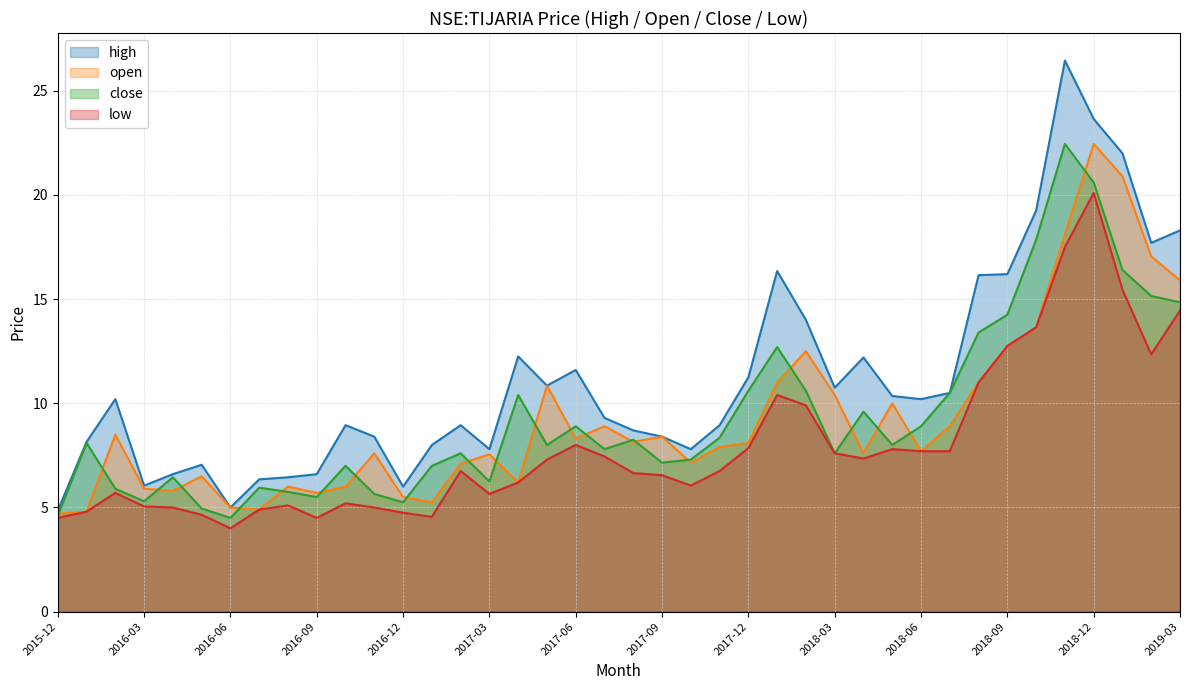

Where is low nearest to the value 12?

2019-02